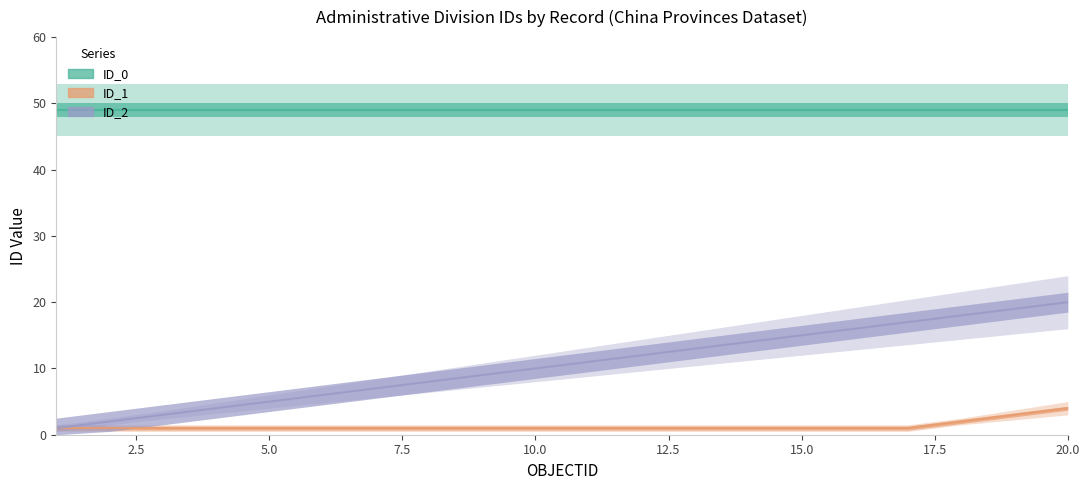

How many data points does each series have?

20